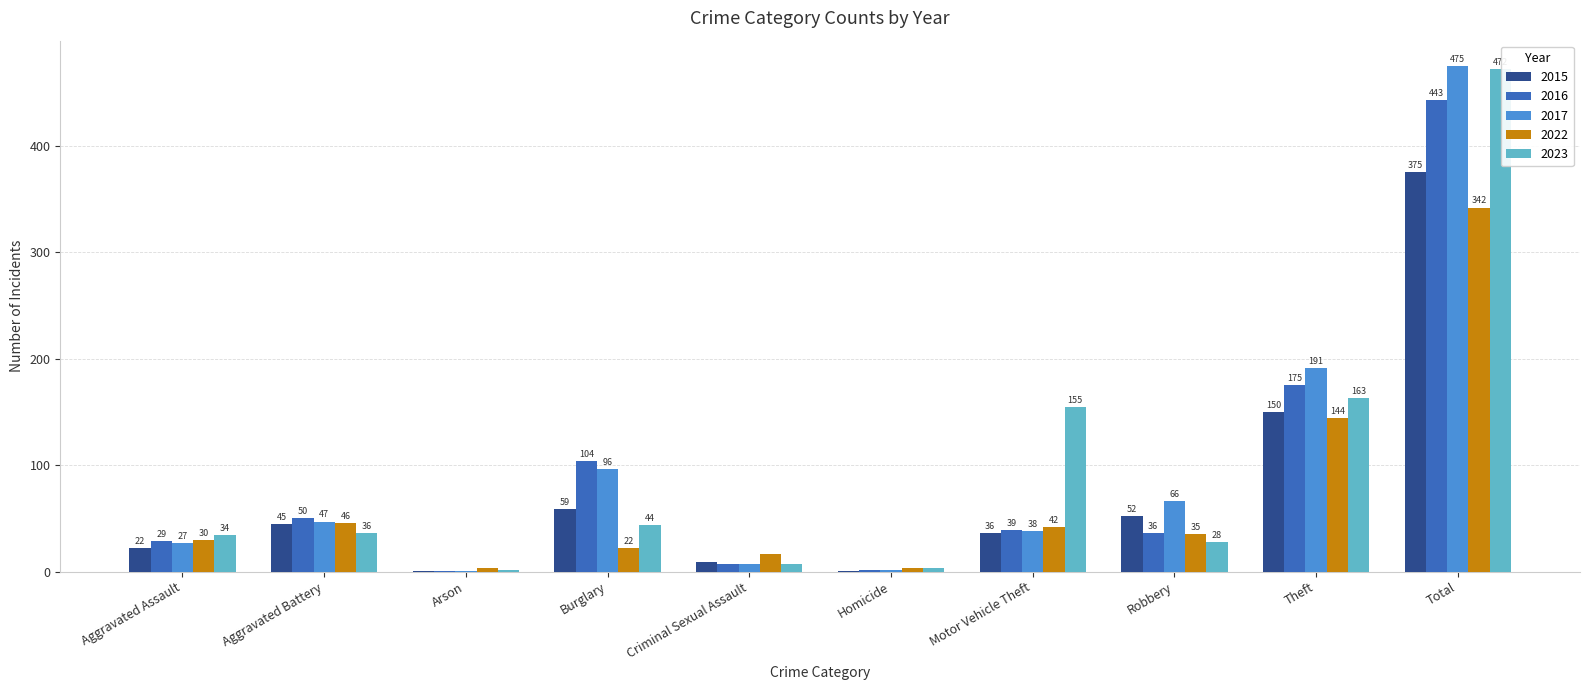

Reading left to right, what are all the values shown in this chart?

2015: 22	45	1	59	9	1	36	52	150	375
2016: 29	50	1	104	7	2	39	36	175	443
2017: 27	47	1	96	7	2	38	66	191	475
2022: 30	46	3	22	17	3	42	35	144	342
2023: 34	36	2	44	7	3	155	28	163	472